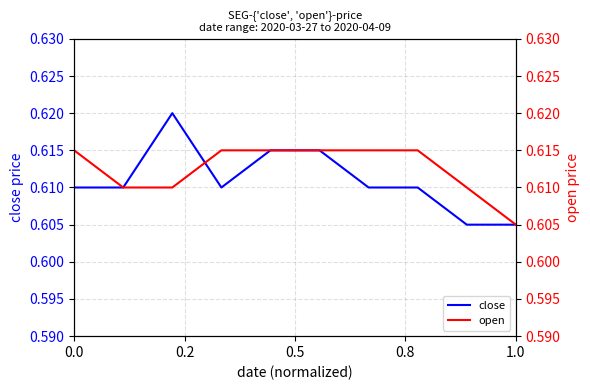

Is the value of open at 5 greater than the value of close at 8?

Yes